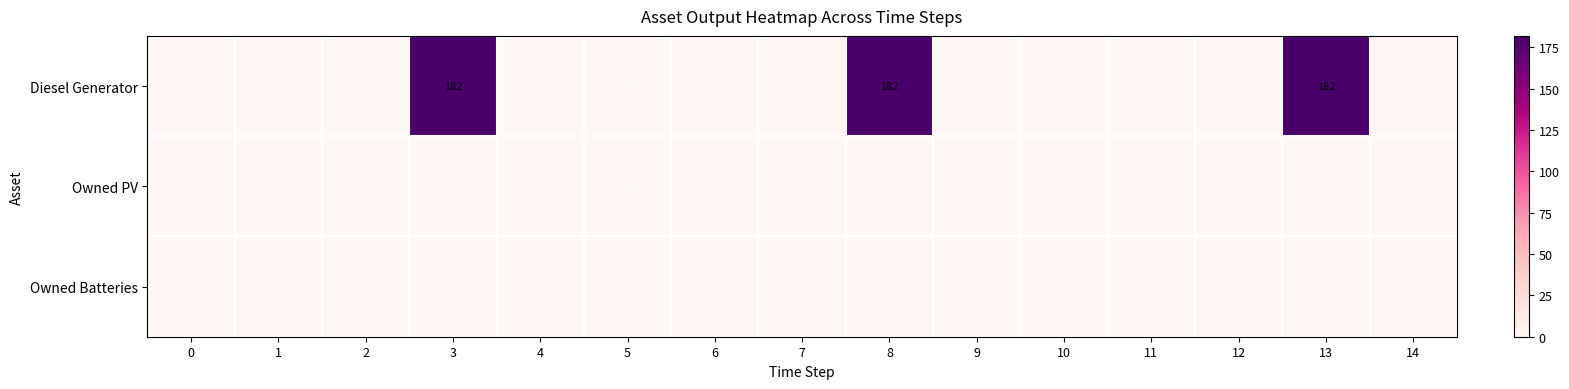

The value of Owned PV at 13 is 0. True or false?

True